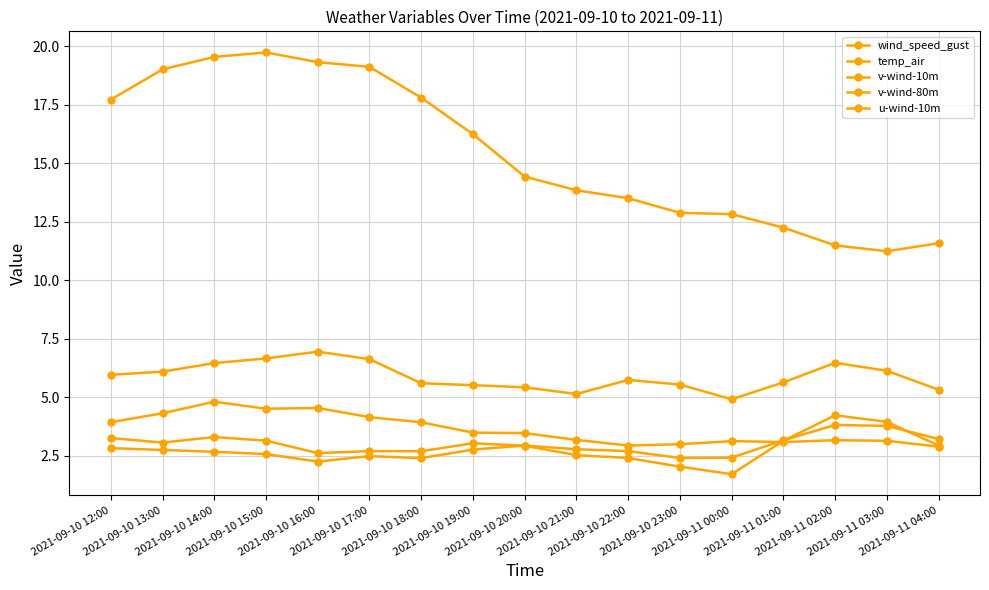

Rank the series at 2021-09-10 15:00 from lowest to highest value.

v-wind-10m, v-wind-80m, u-wind-10m, wind_speed_gust, temp_air